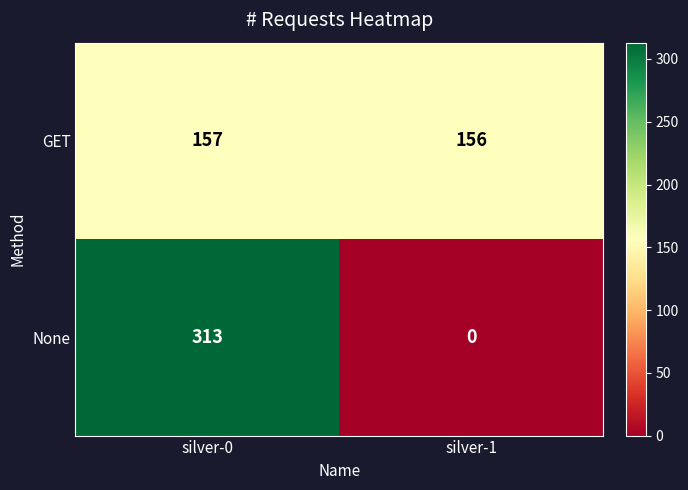

What is the maximum value shown in the chart?

313